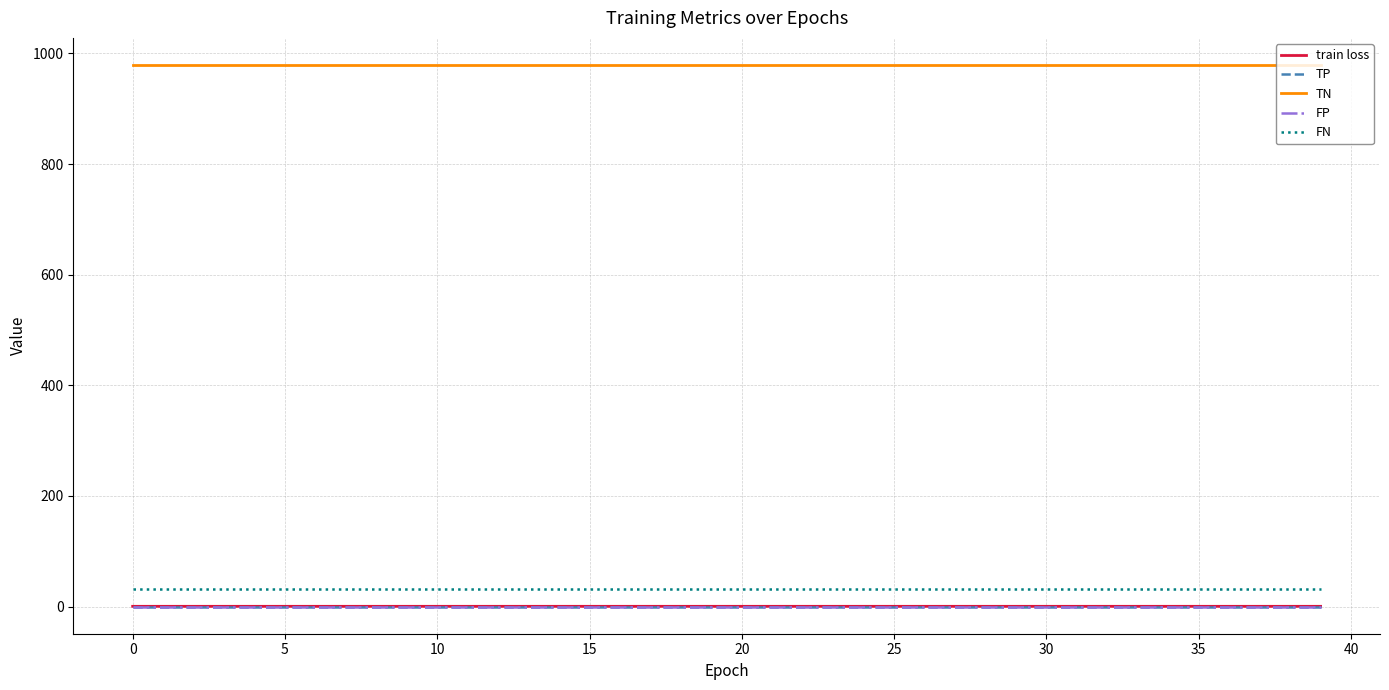

What is the label of the 25th point from the left?

24